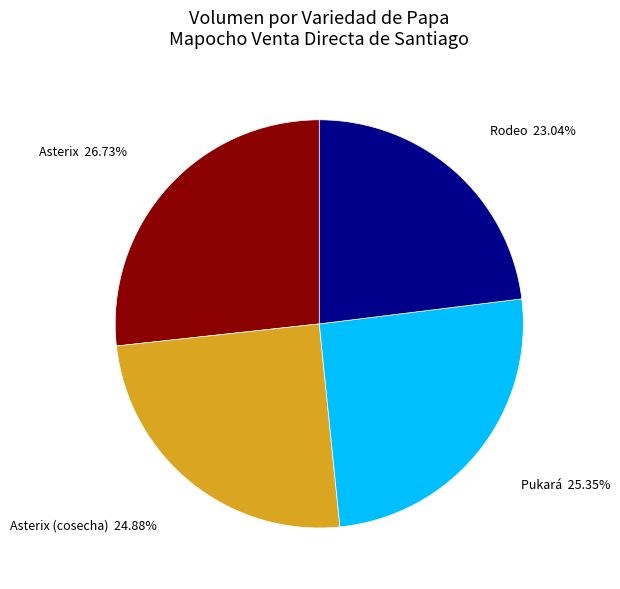

How much of the chart is everything except Asterix (cosecha)?

75.1%